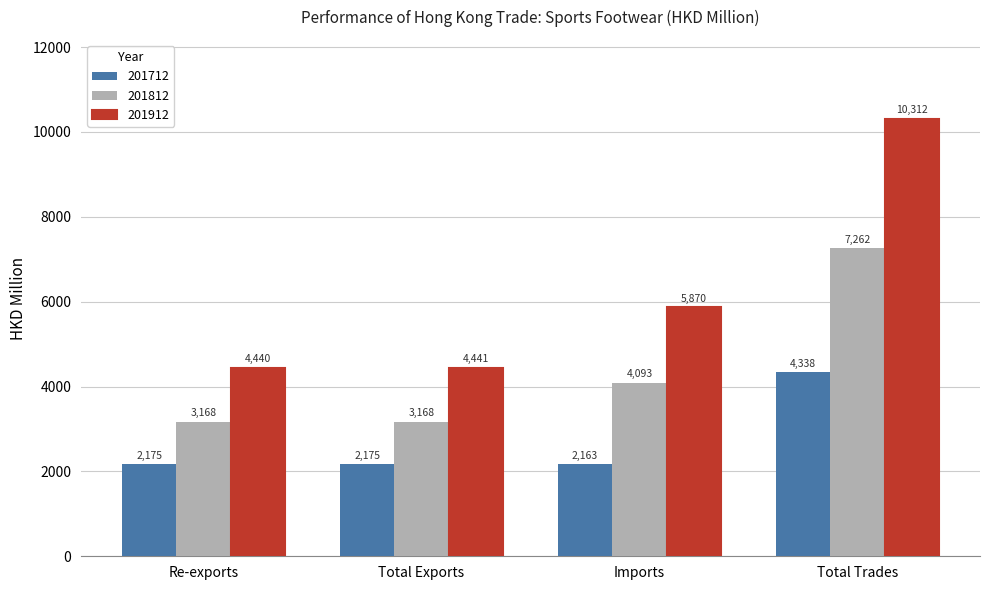

The value of 201912 at Total Exports is 7685.9. True or false?

False